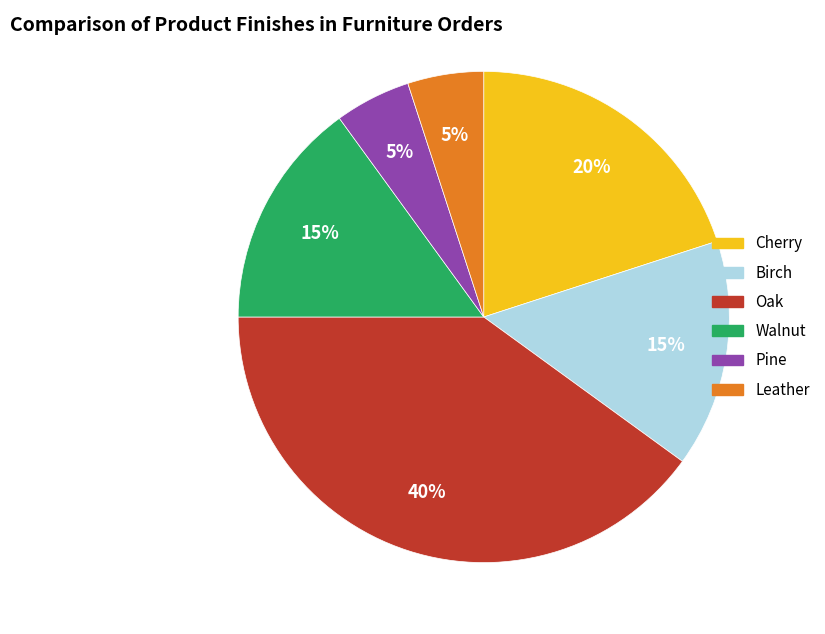

Does any single category account for the majority?

No